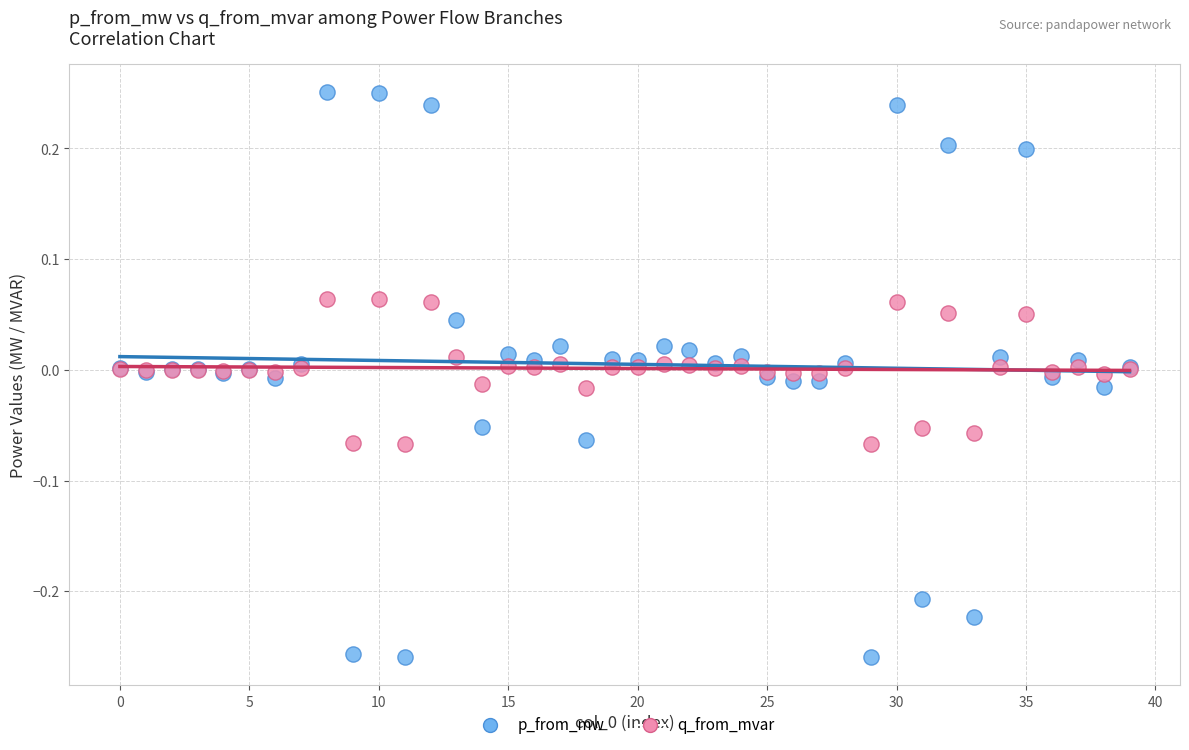

Which series contains the highest Y value?

p_from_mw